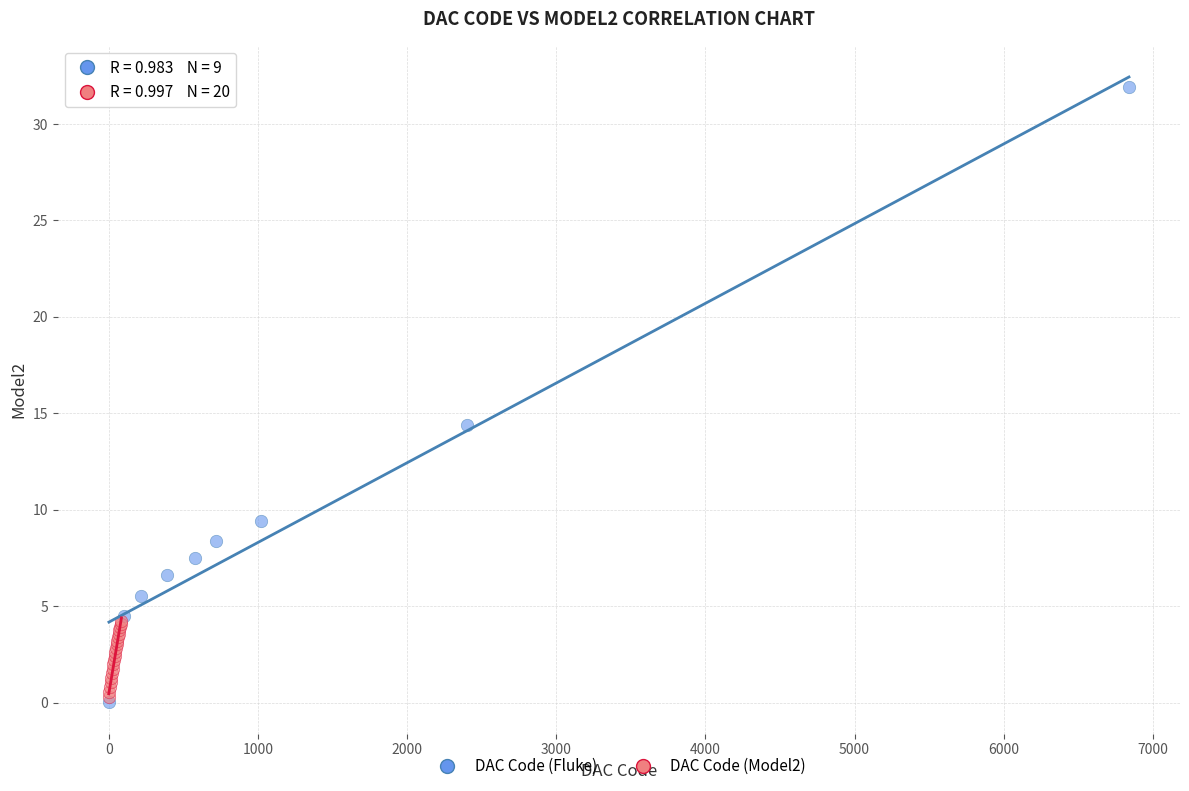

Which series has the widest spread of Y values?

DAC Code (Fluke)